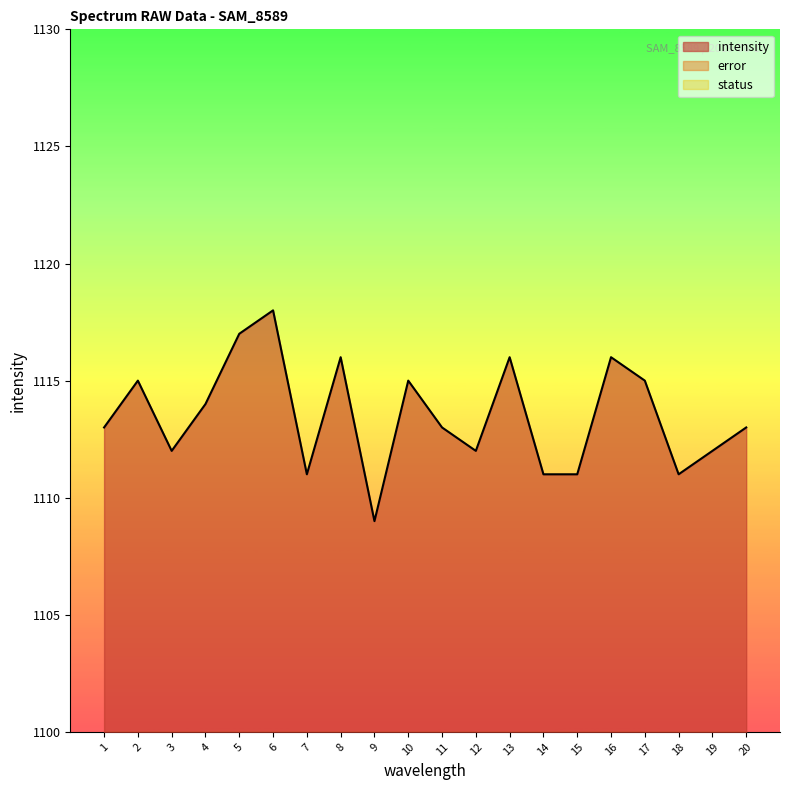

True or false: error and intensity cross at least once.

False